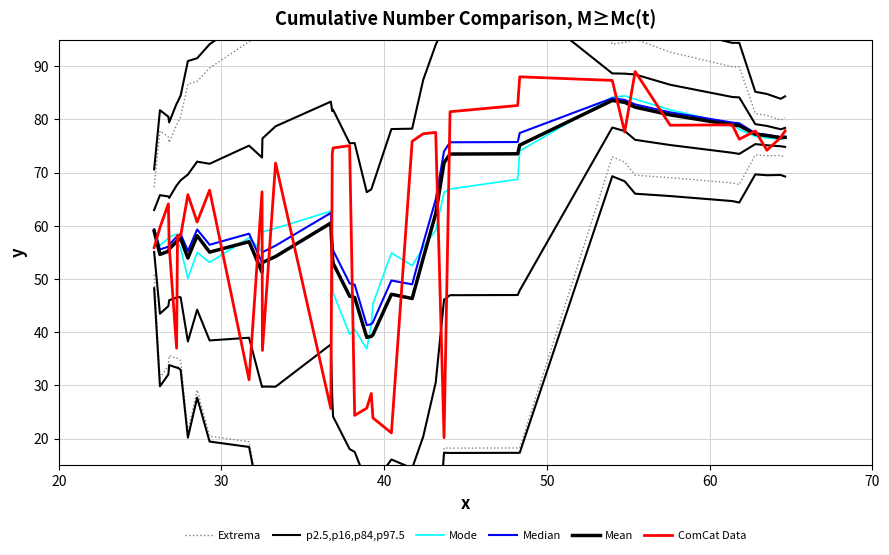

Which series ends up on top after the final intersection of ComCat Data and Mean?

ComCat Data